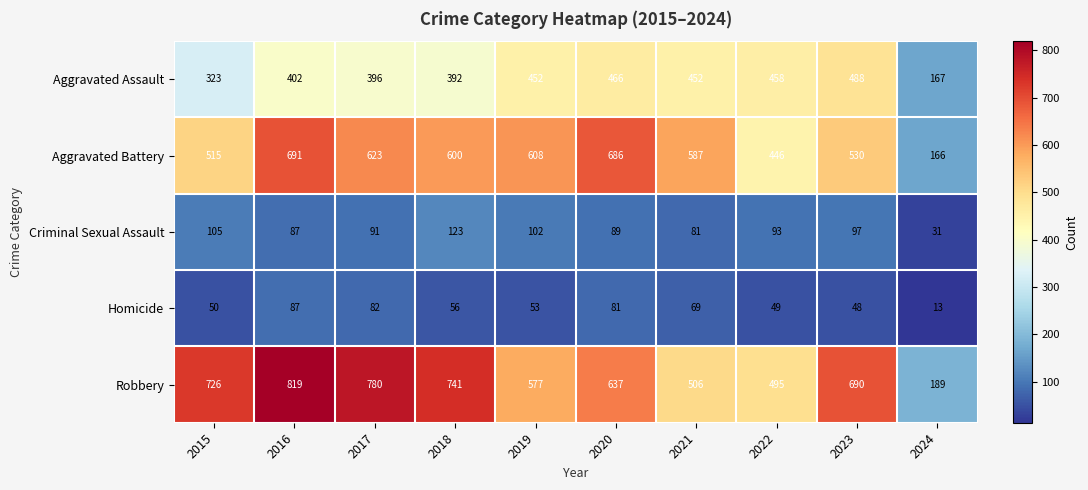

Which series has the largest range (max minus min)?

Robbery